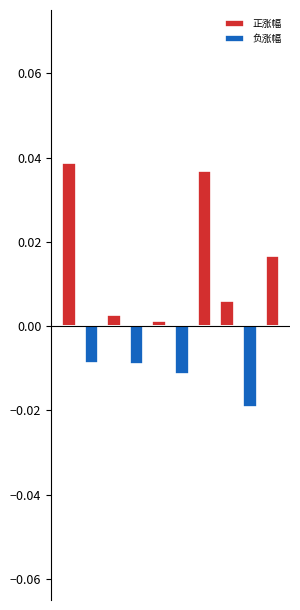

Is it true that 负涨幅 equals -0.0 at 4?

False